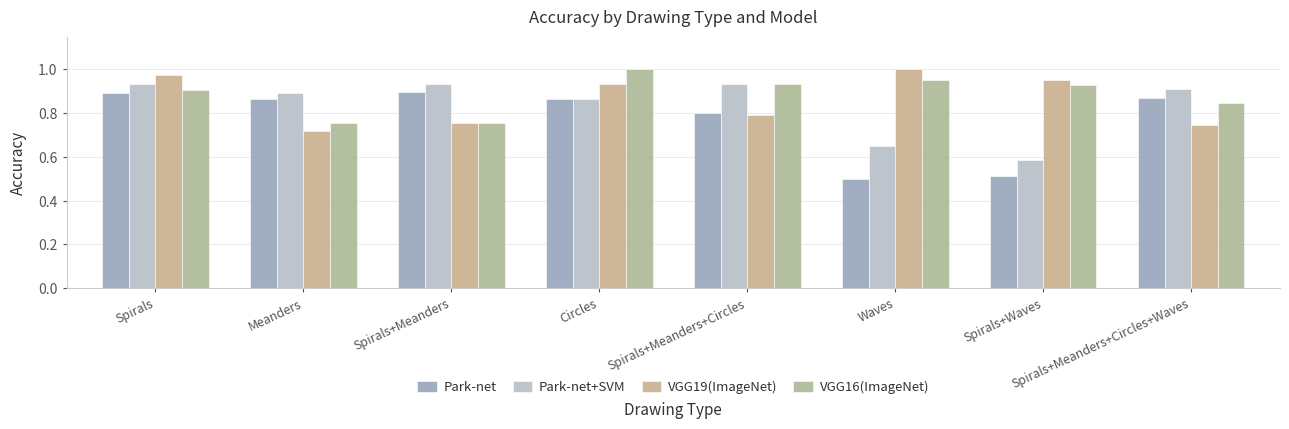

Between Meanders and Spirals+Waves, which series saw the biggest shift?

Park-net